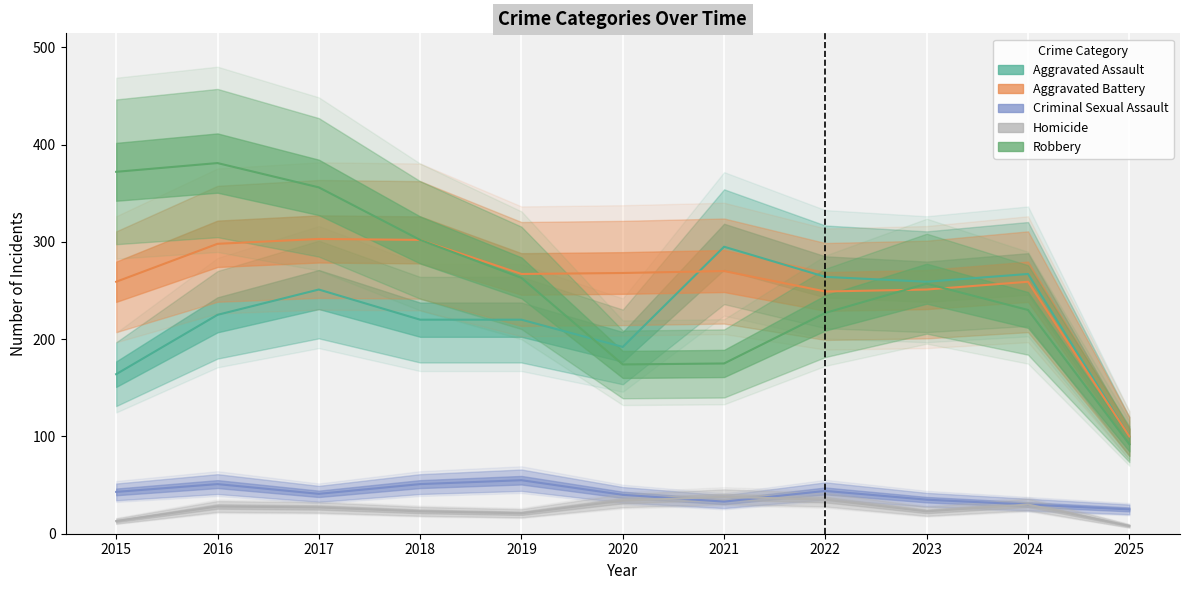

List the labels in order of Criminal Sexual Assault value, smallest first.

2025, 2024, 2021, 2023, 2020, 2017, 2015, 2022, 2016, 2018, 2019